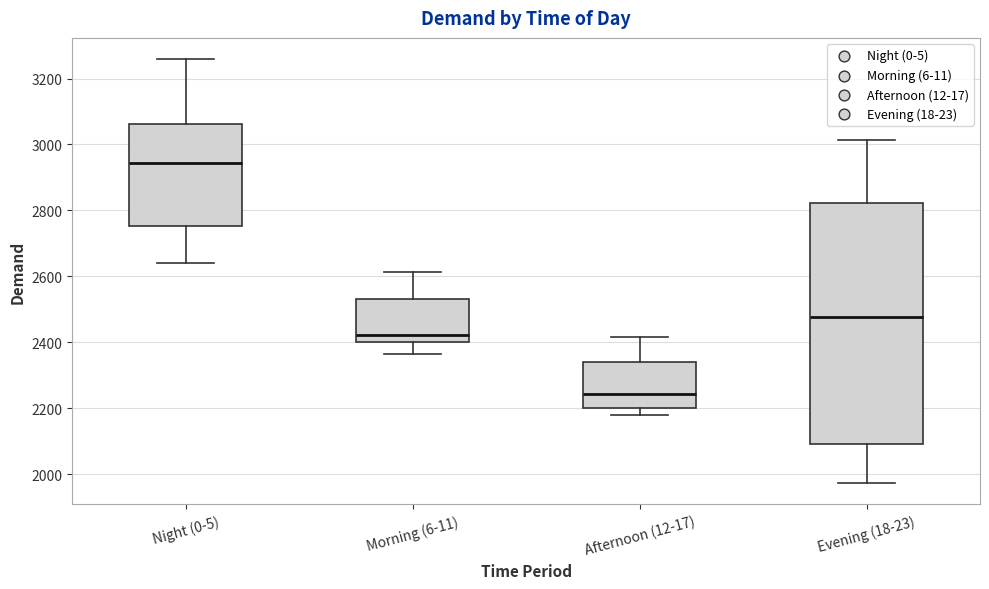

Reading left to right, transcribe this box plot: for each box, give where its median line is, the range the box spans, and where its two whiskers end, as read against the y-axis. The values are not printed on the chart, so give them approximately, as read against the axis.

Night (0-5): median 2940, box 2760 to 3060, whiskers 2640 to 3260
Morning (6-11): median 2420, box 2400 to 2540, whiskers 2360 to 2620
Afternoon (12-17): median 2240, box 2200 to 2340, whiskers 2180 to 2420
Evening (18-23): median 2480, box 2100 to 2820, whiskers 1980 to 3020